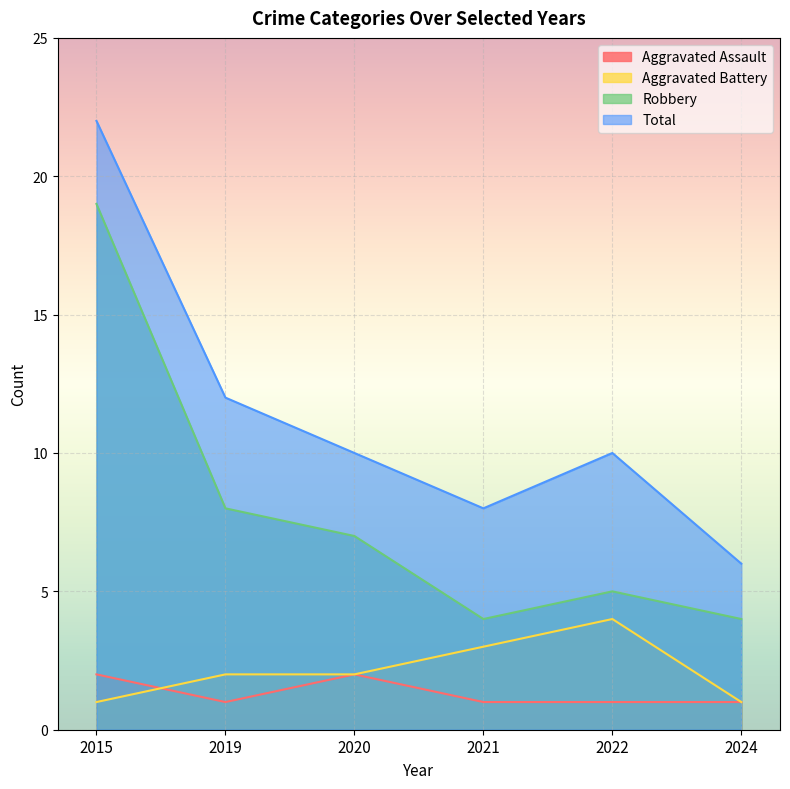

At how many categories does at least one series exceed 9?

4